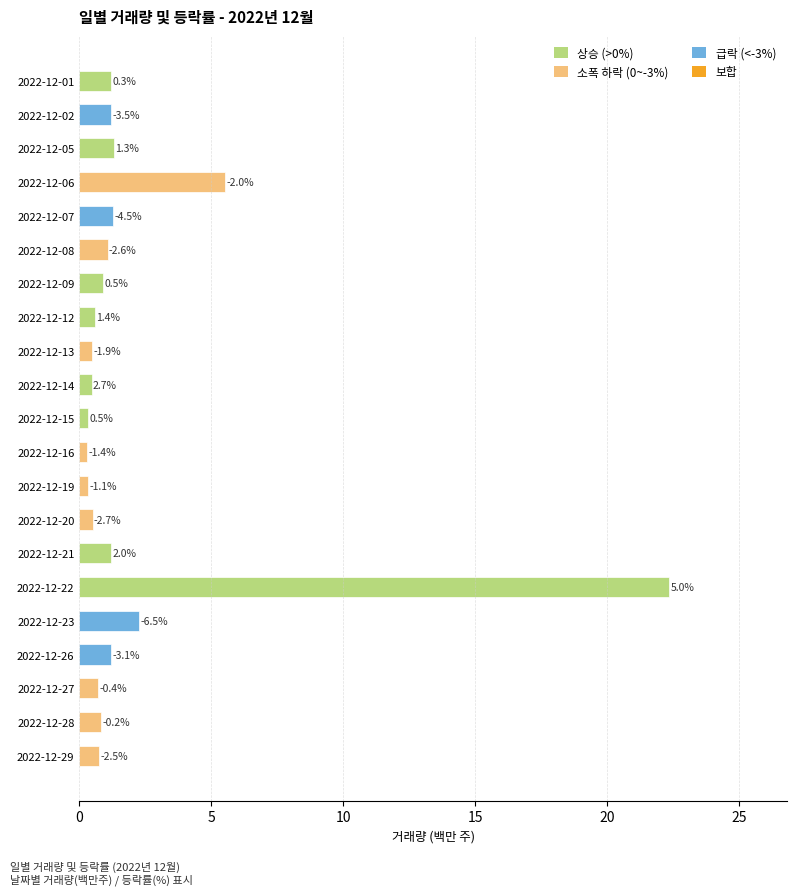

Are the bars horizontal?

Yes